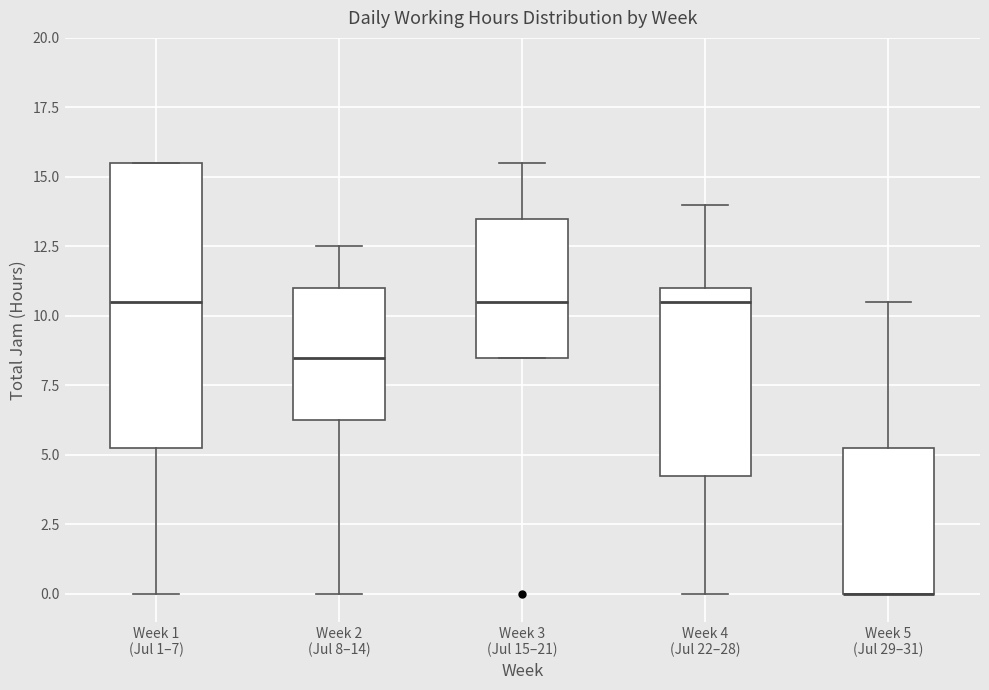

Comparing the boxes themselves (not the whiskers), which one is the tallest?

Week 1 (Jul 1–7)